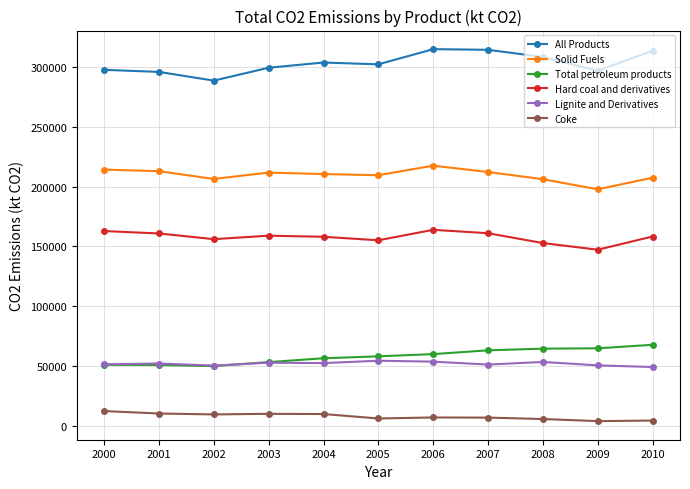

True or false: Hard coal and derivatives has a value of 76583.9 at 2007.

False